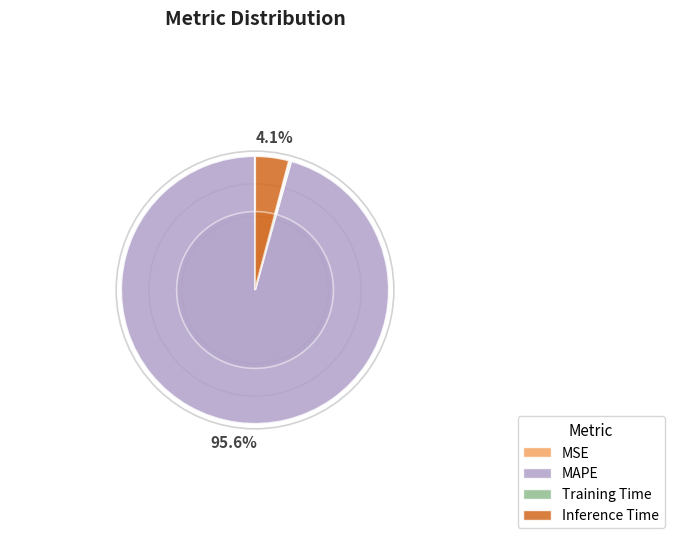

To the nearest percent, what is the difference between the MAPE and Training Time slice percentages?

95%